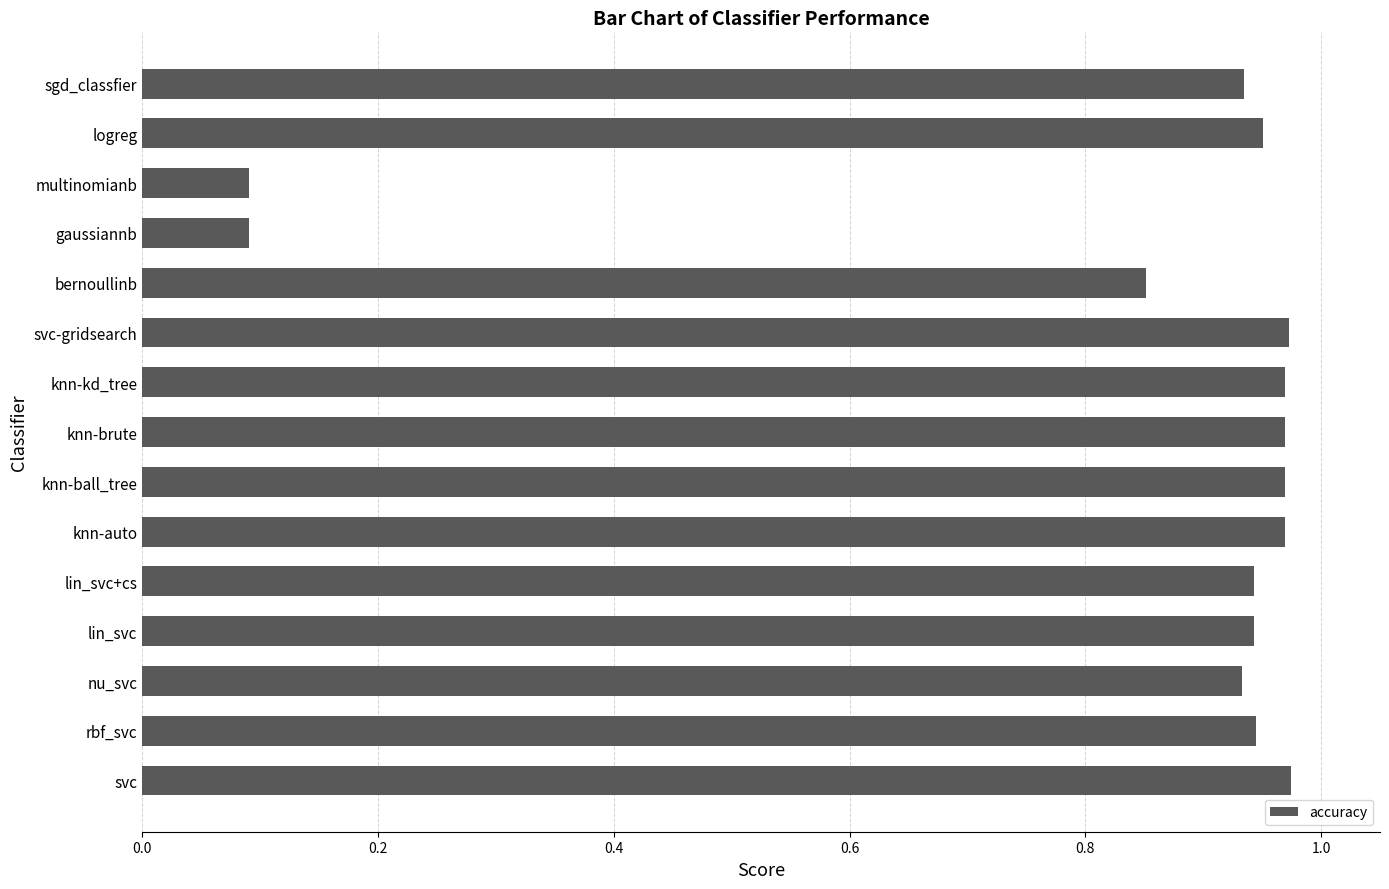

What is the sum of all values?

12.5